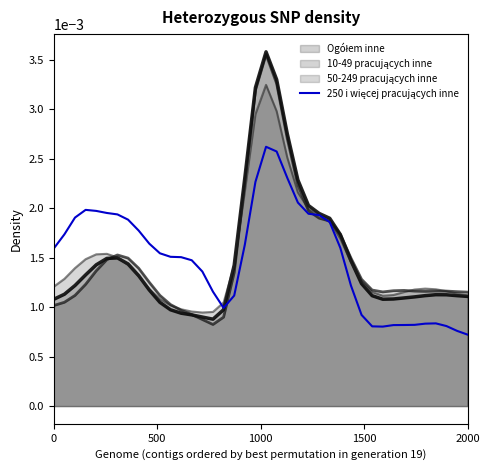

How many lines are shown in the chart?

4